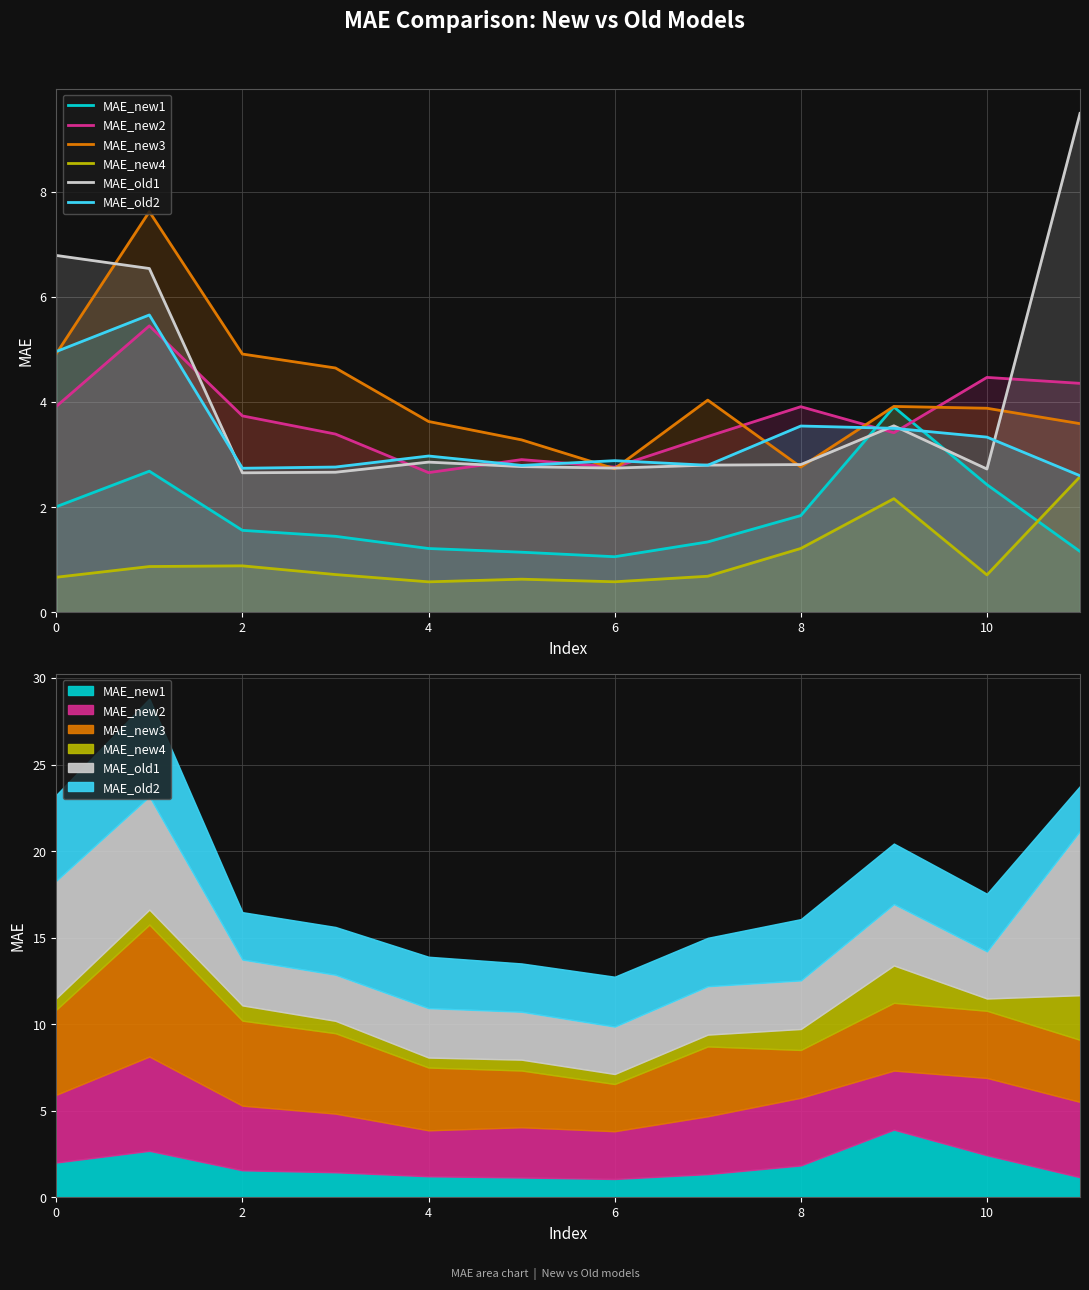

True or false: MAE_new4 and MAE_new2 intersect in this chart.

False